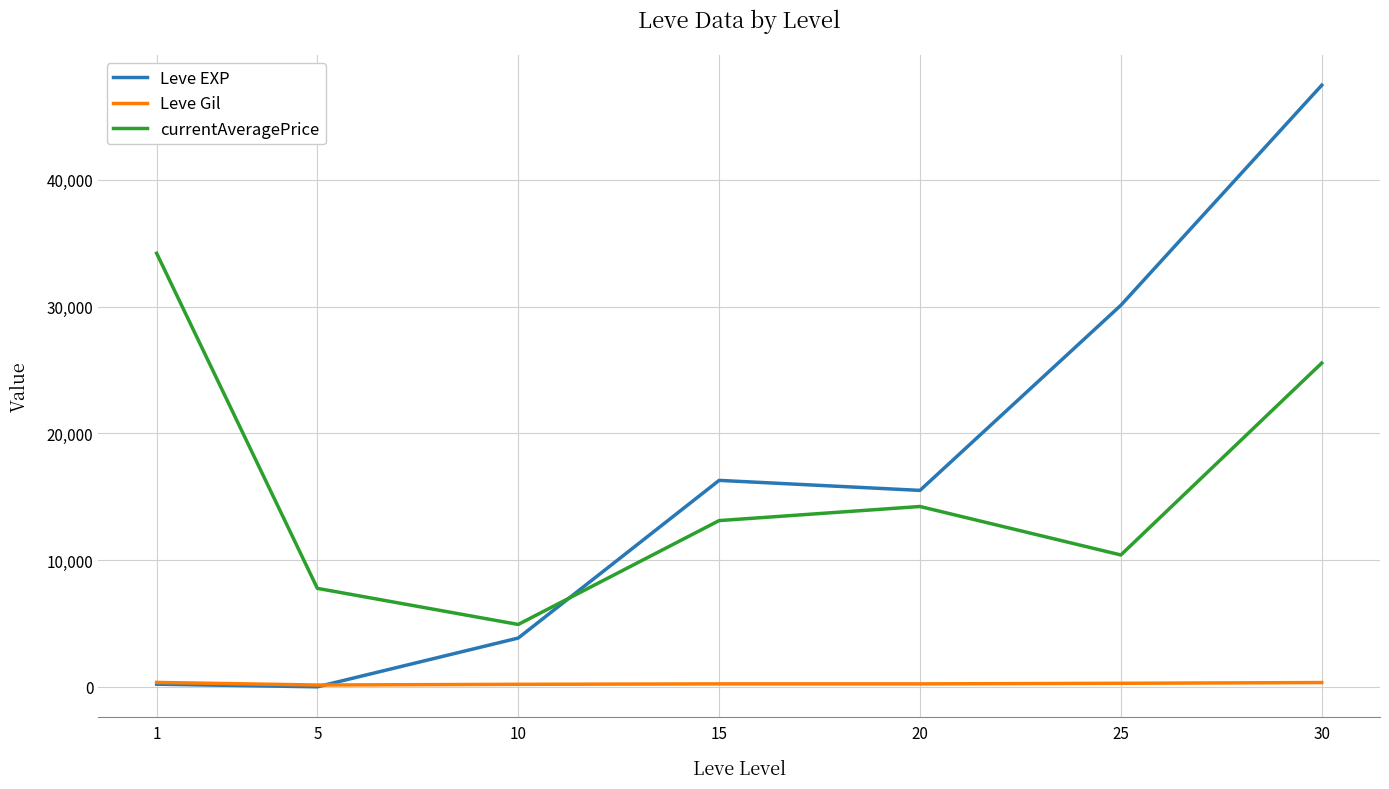

Does the chart have visible grid lines?

Yes